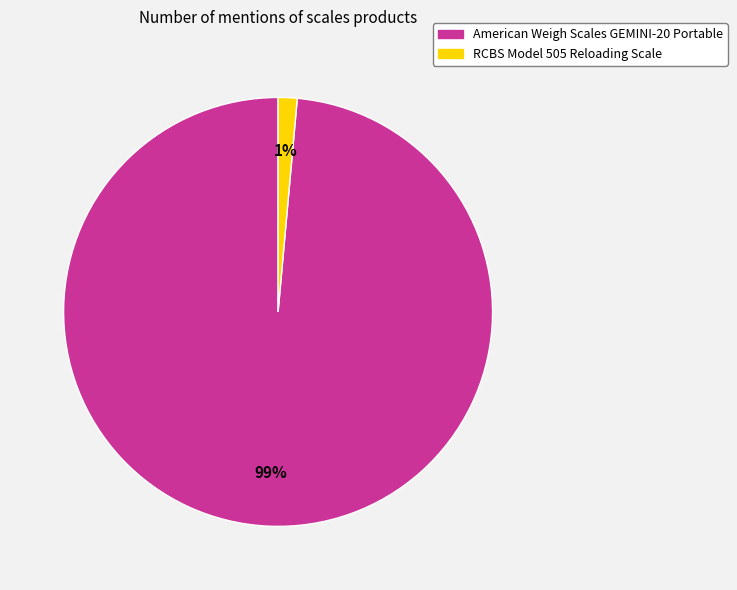

Rank the categories by value from highest to lowest.

American Weigh Scales GEMINI-20 Portable, RCBS Model 505 Reloading Scale